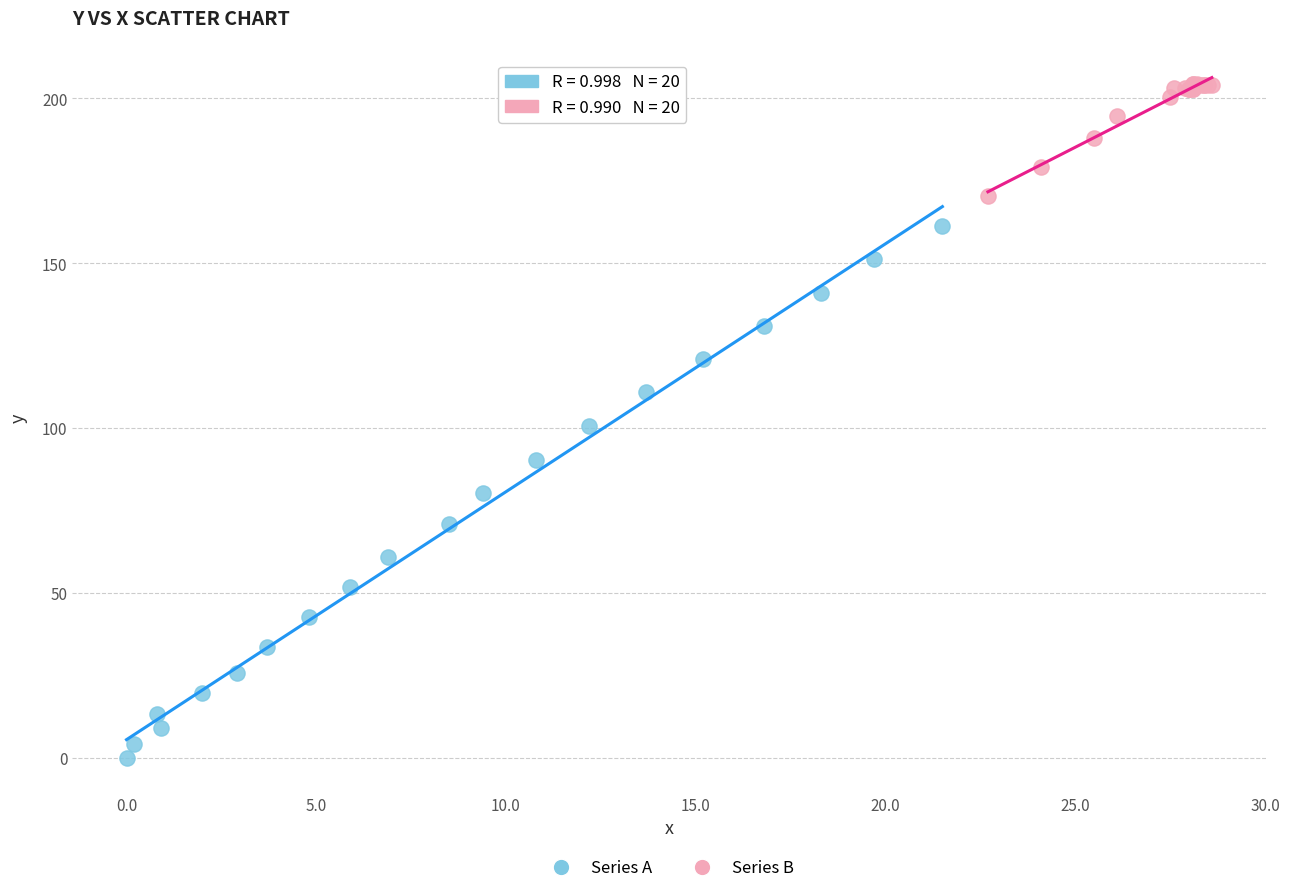

What are all the series names shown in the legend?

Series A, Series B